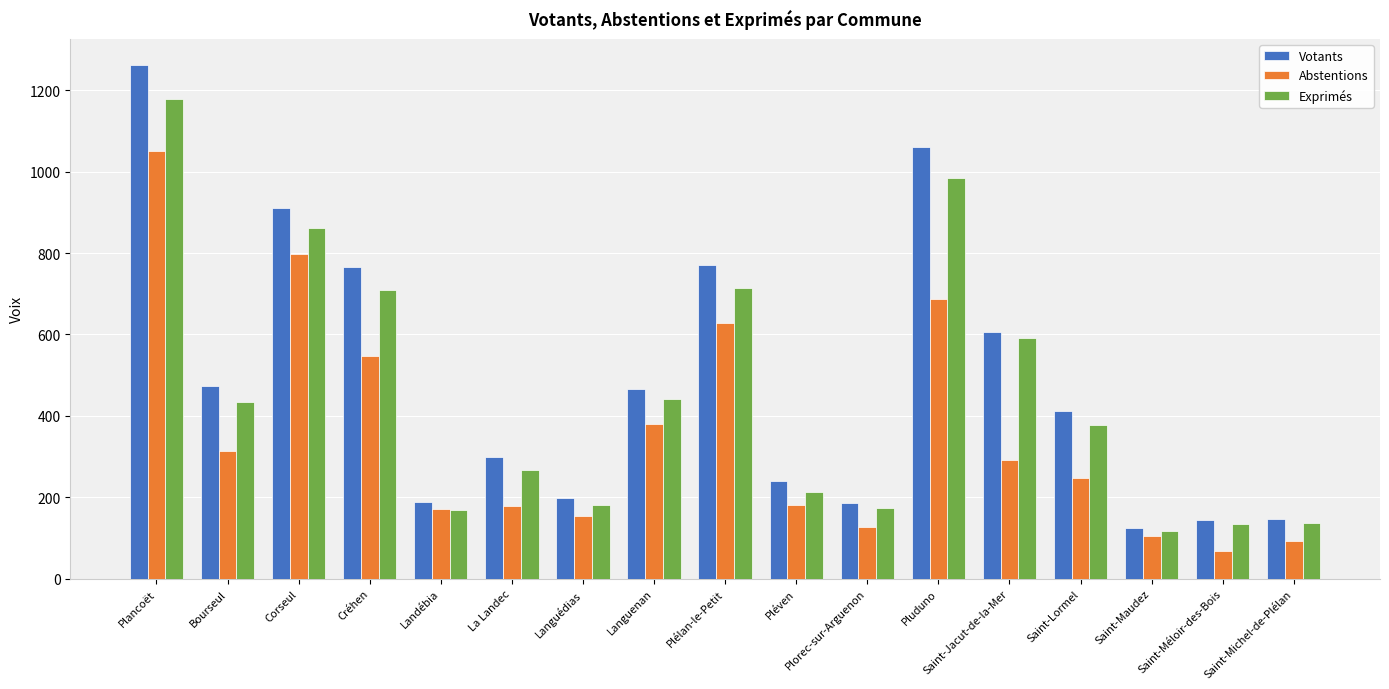

The Votants series shows 288 at Languédias. True or false?

False